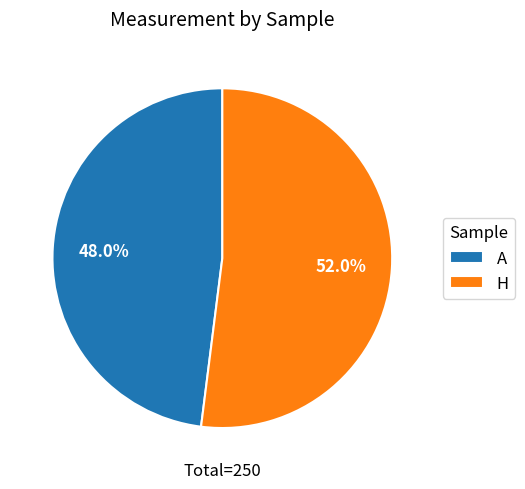

Is it true that A is 48% of the pie?

True